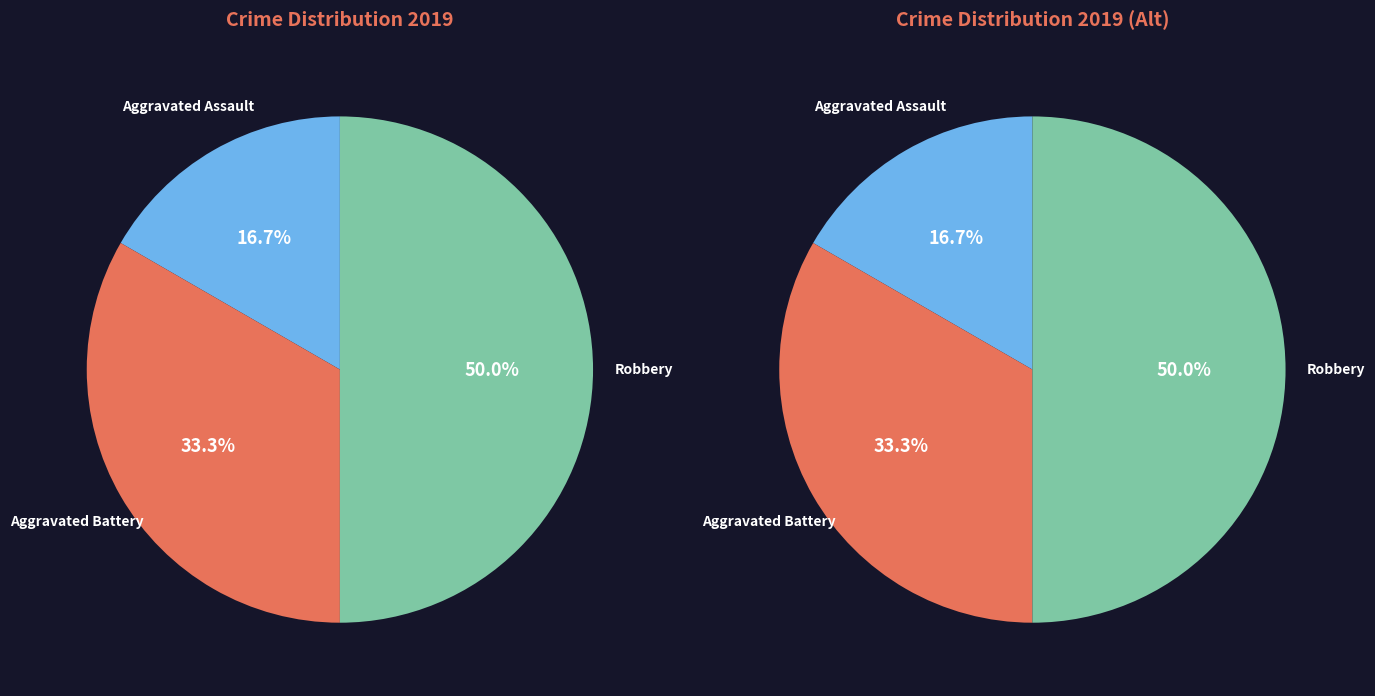

Which category has the biggest portion of the pie?

Robbery